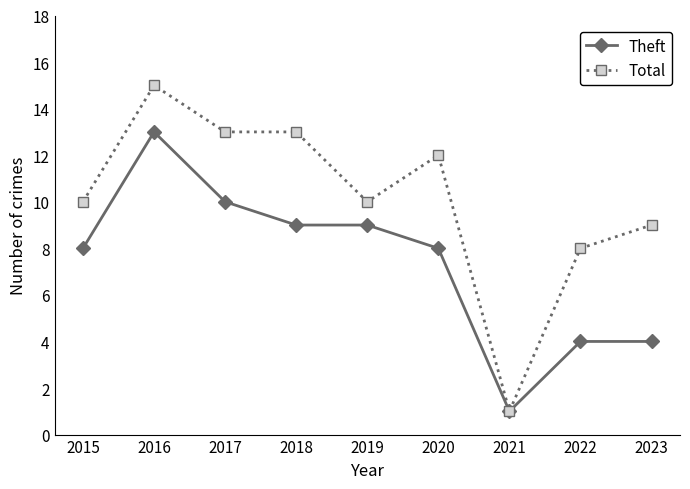

True or false: Theft has more than 0 interior local peaks.

True